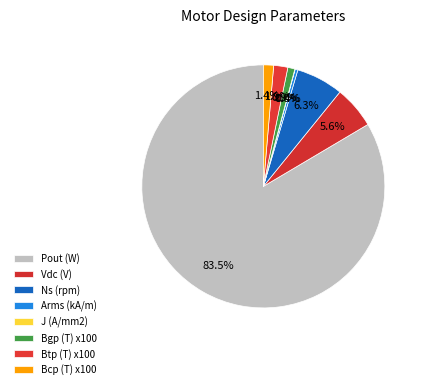

Which category has the biggest portion of the pie?

Pout (W)